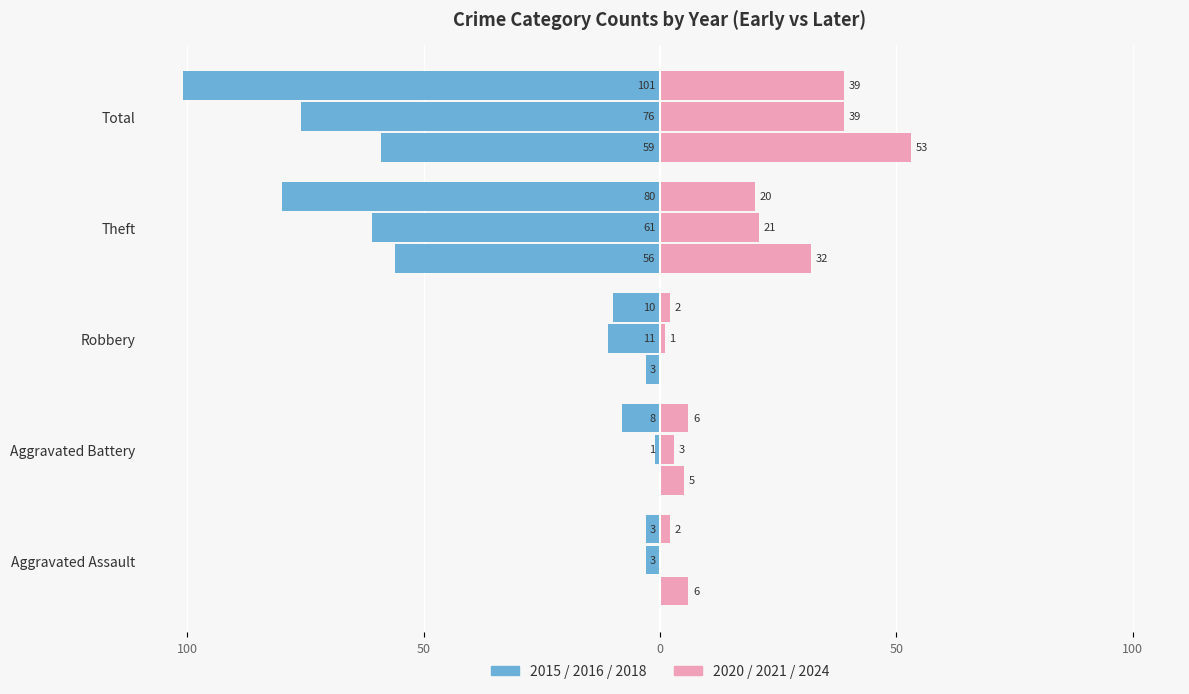

What is the difference between the 2016 values at Aggravated Assault and Aggravated Battery?

2